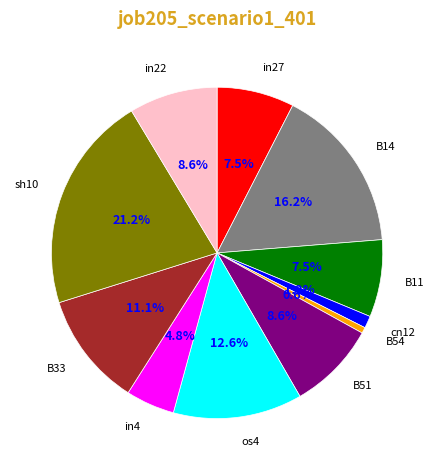

Does any single category account for the majority?

No